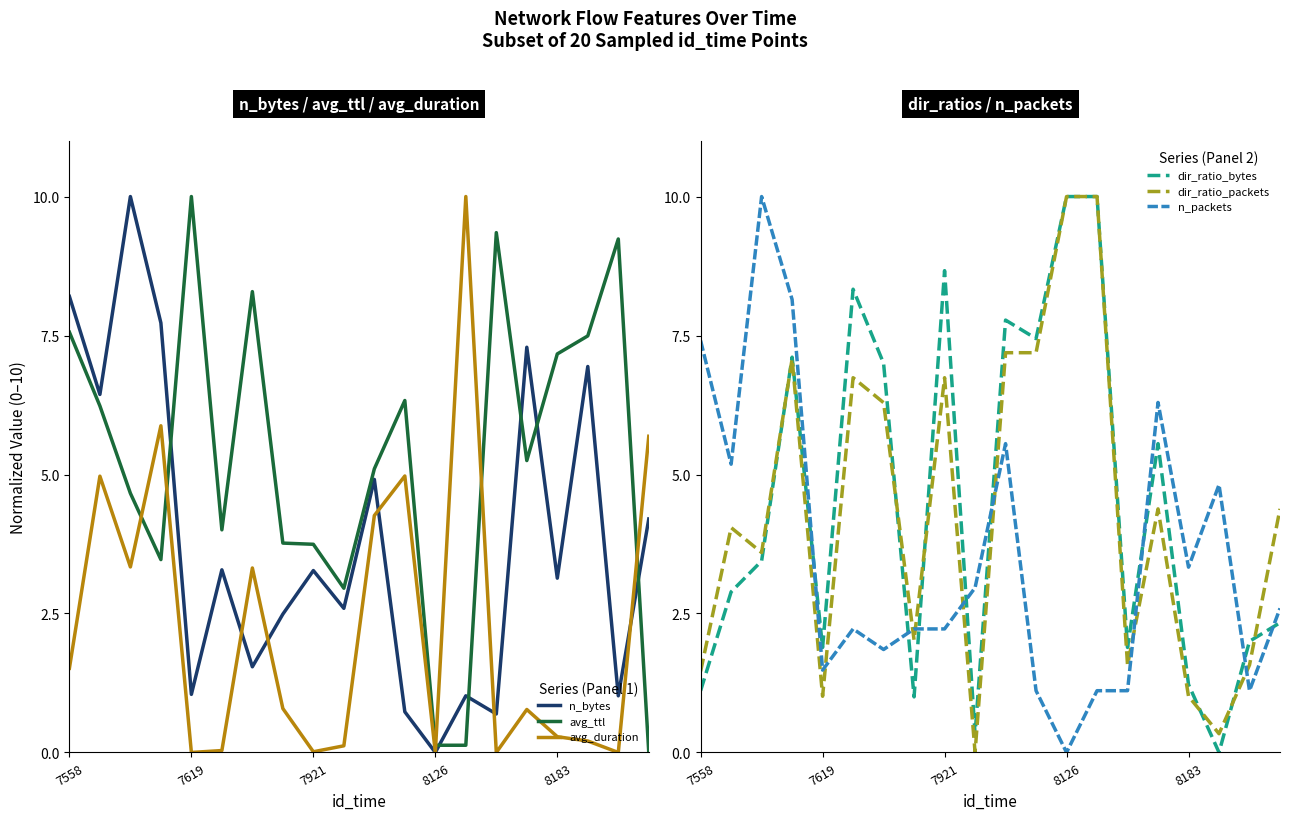

What is the highest value of the n_packets series?

10.0